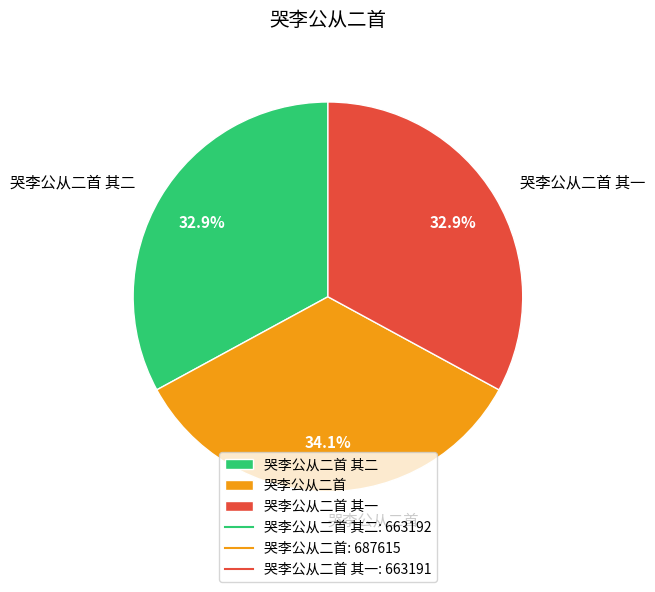

Which has a higher value, 哭李公从二首 其一 or 哭李公从二首?

哭李公从二首